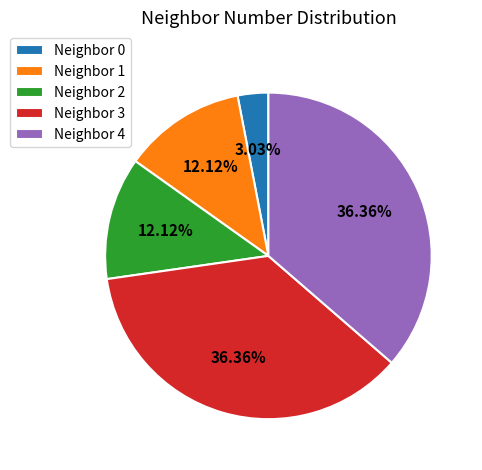

Which has a higher value, Neighbor 2 or Neighbor 3?

Neighbor 3